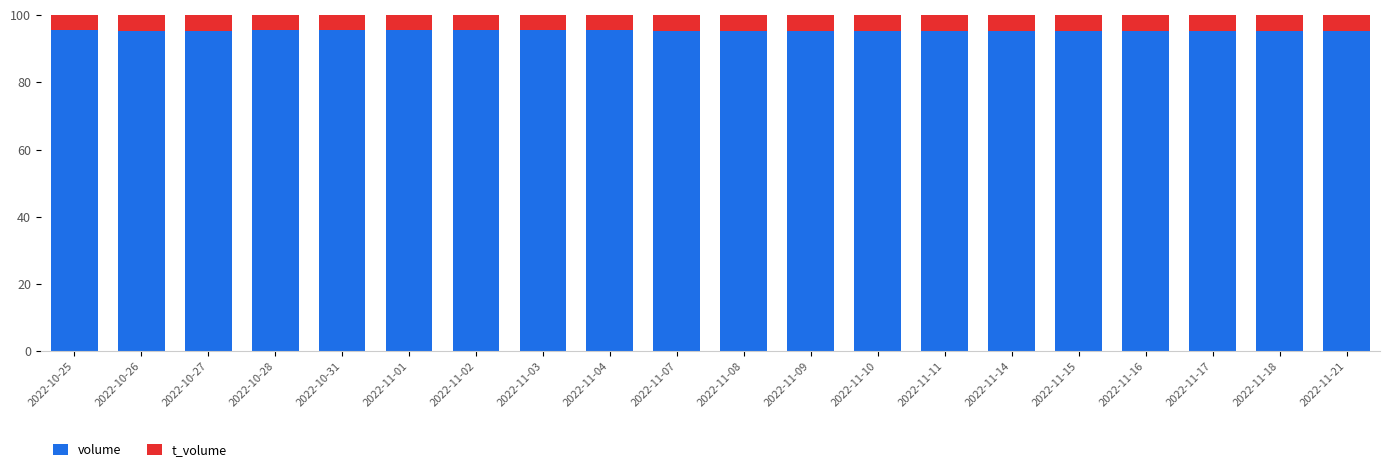

The value of volume at 2022-11-08 is 95.3. True or false?

True